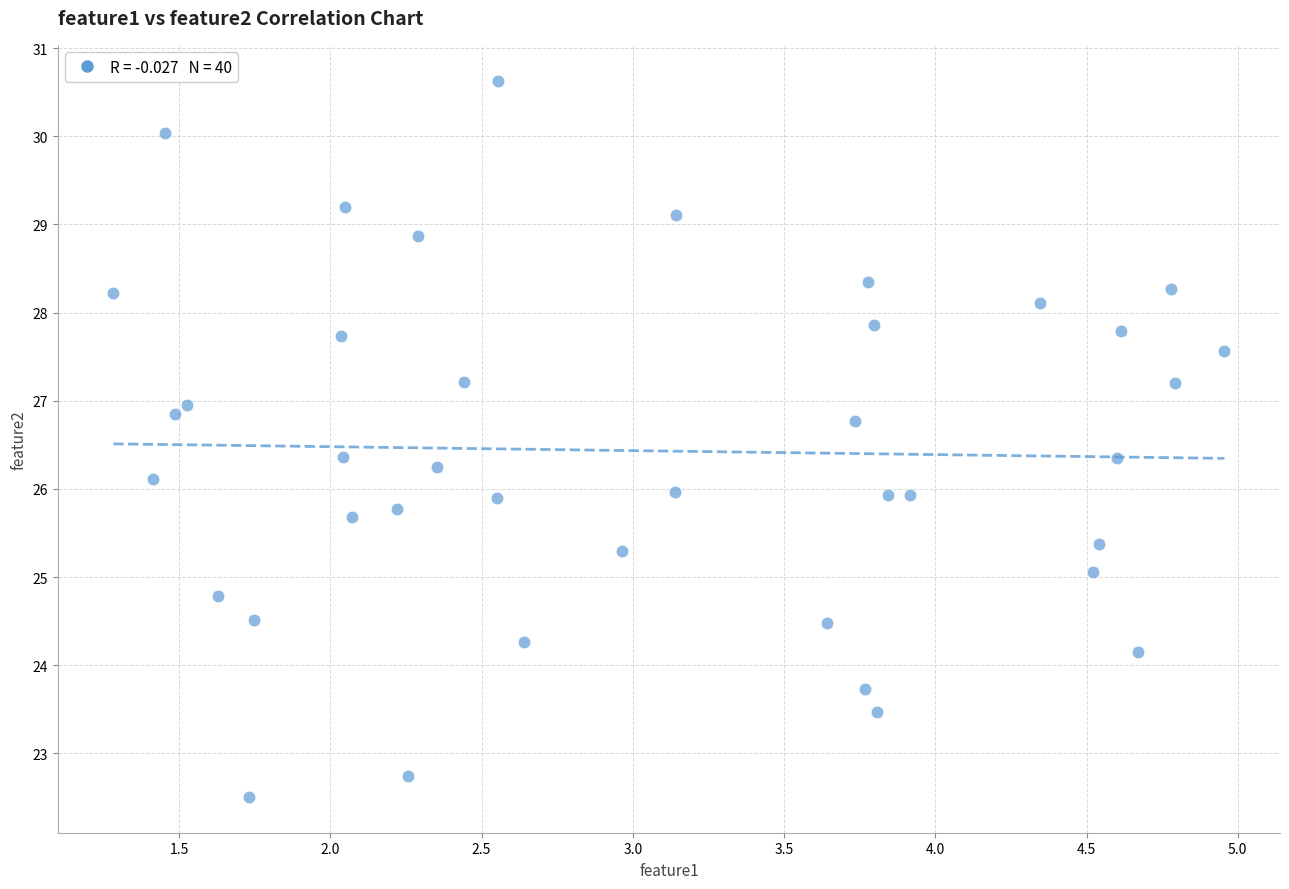

What is the range of X values (max minus min)?

3.7